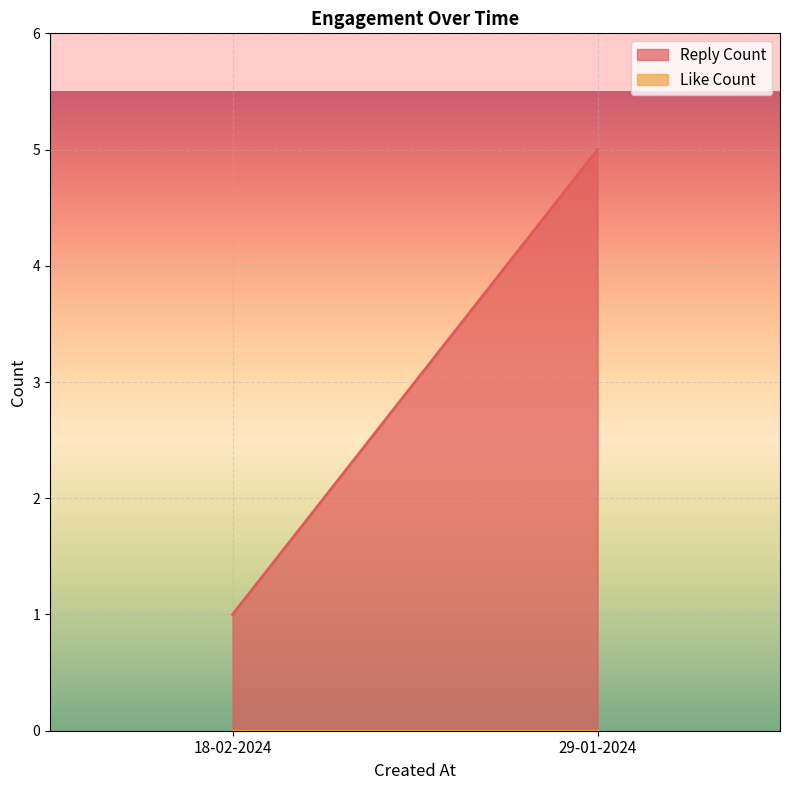

The value of Reply Count at 29-01-2024 is 5. True or false?

True